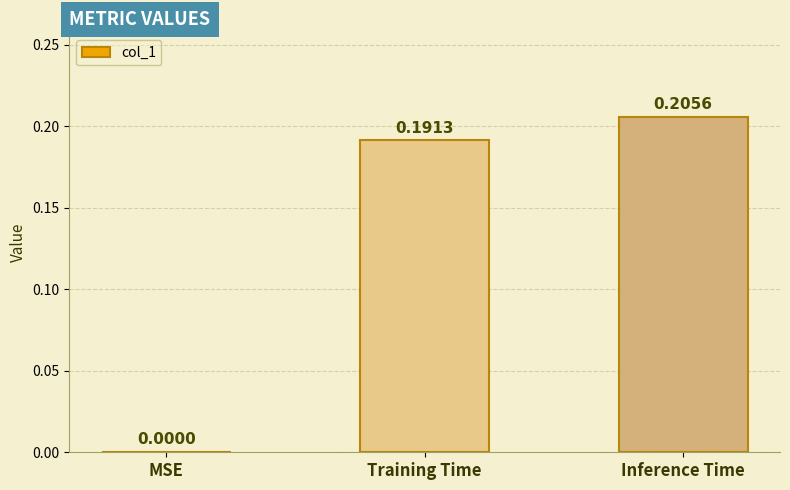

What is the sum of the values at Inference Time and Training Time?

0.4